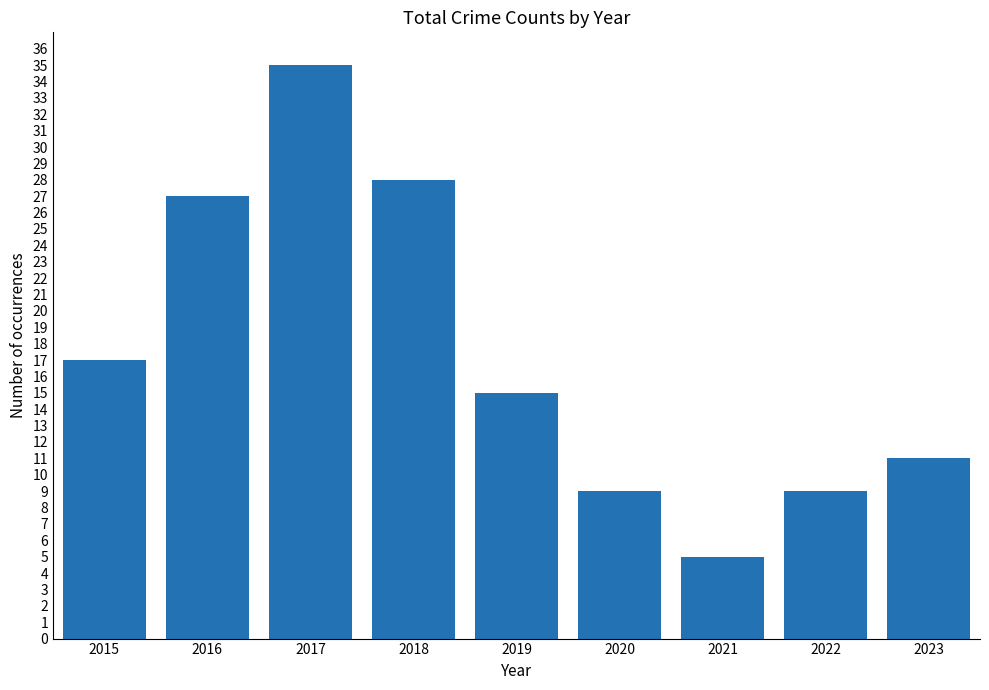

What value does the data have at 2021?

5